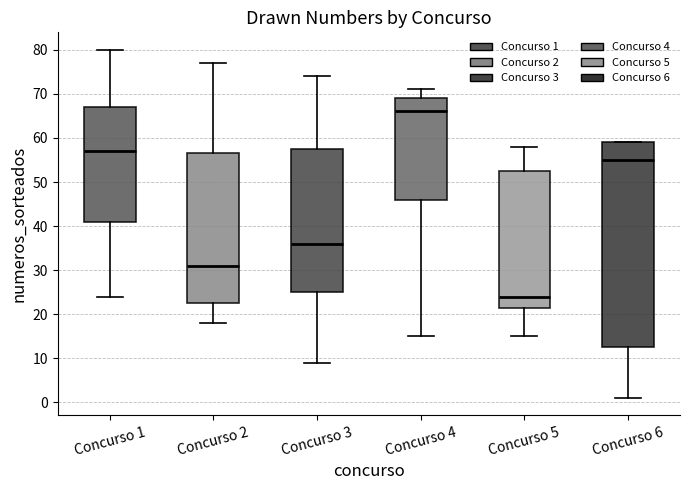

Where does the median line of the box for Concurso 6 sit on the y-axis? The values are not printed on the chart, so give them approximately, as read against the axis.

55